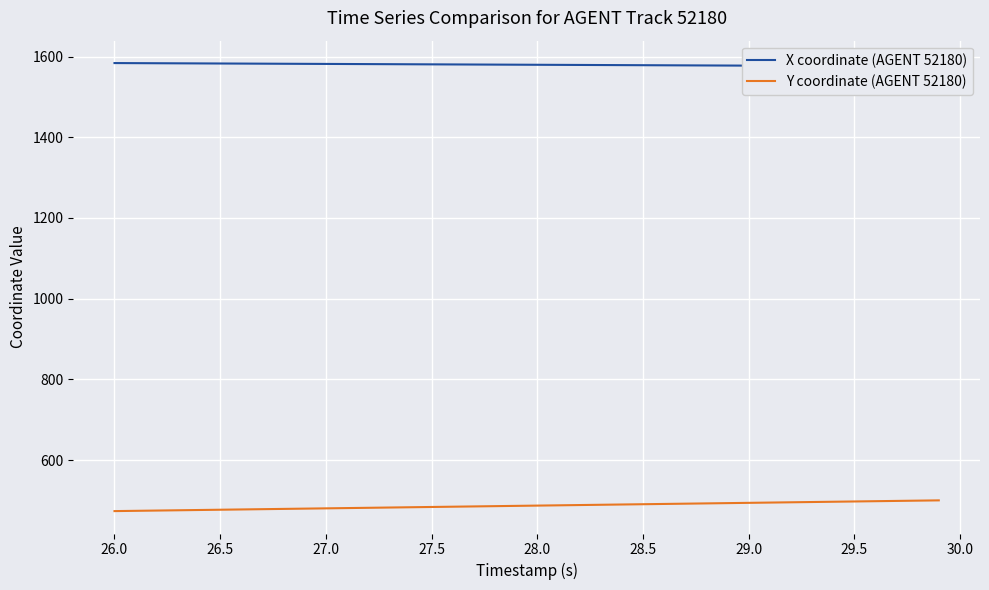

What is the minimum value for Y coordinate (AGENT 52180)?

473.8